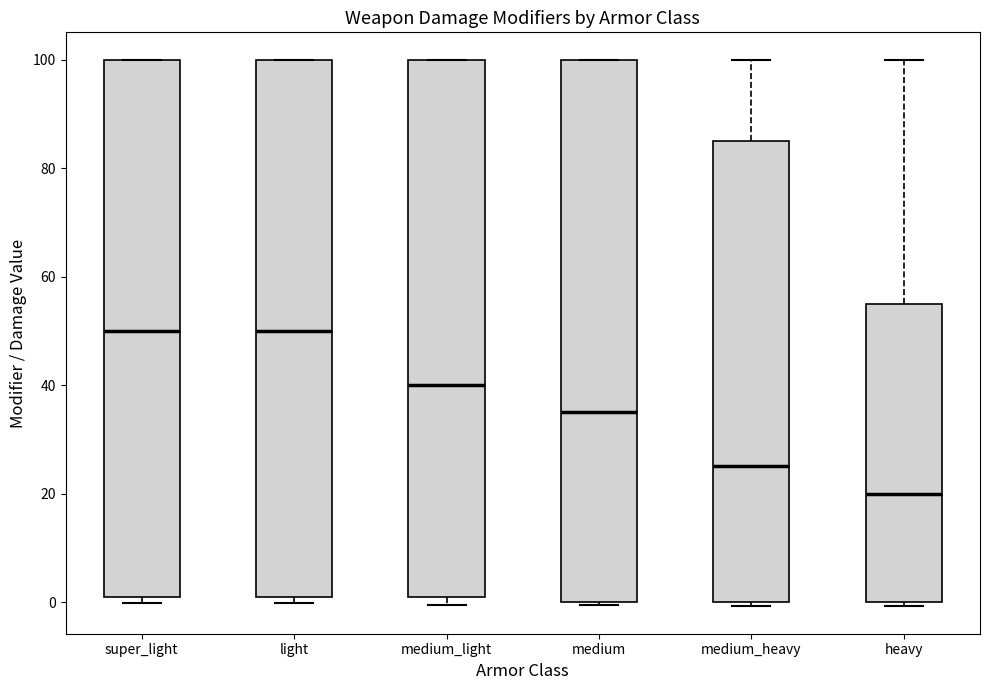

Reading left to right, read every box against the y-axis: the position of its median line, the range the box covers, and the ends of its whiskers. The values are not printed on the chart, so give them approximately, as read against the axis.

super_light: median 50, box 2 to 100, whiskers 0 to 100
light: median 50, box 2 to 100, whiskers 0 to 100
medium_light: median 40, box 2 to 100, whiskers 0 to 100
medium: median 36, box 0 to 100, whiskers 0 to 100
medium_heavy: median 26, box 0 to 86, whiskers 0 (just below the box's lower edge) to 100
heavy: median 20, box 0 to 56, whiskers 0 (just below the box's lower edge) to 100